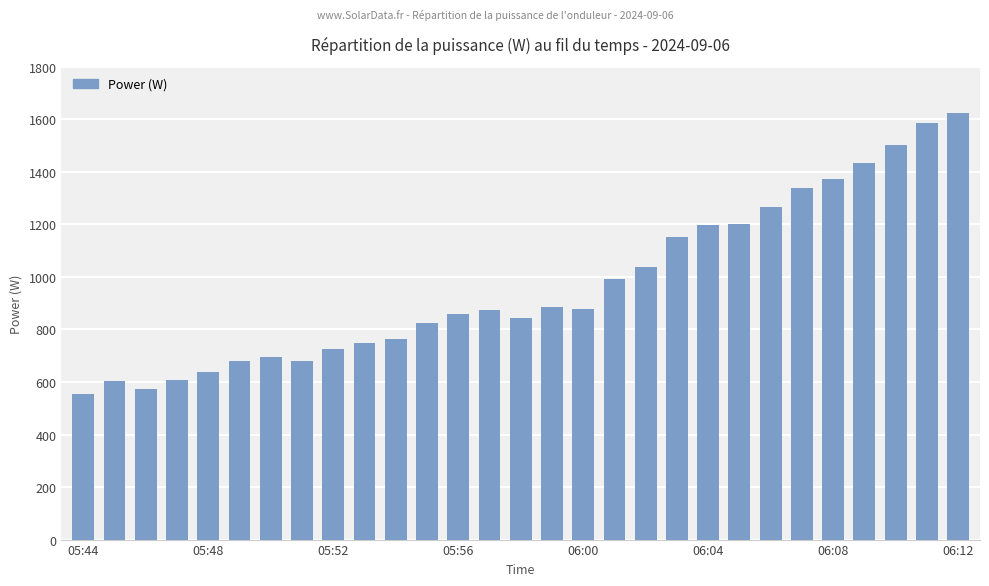

What is the sum of all values?

28122